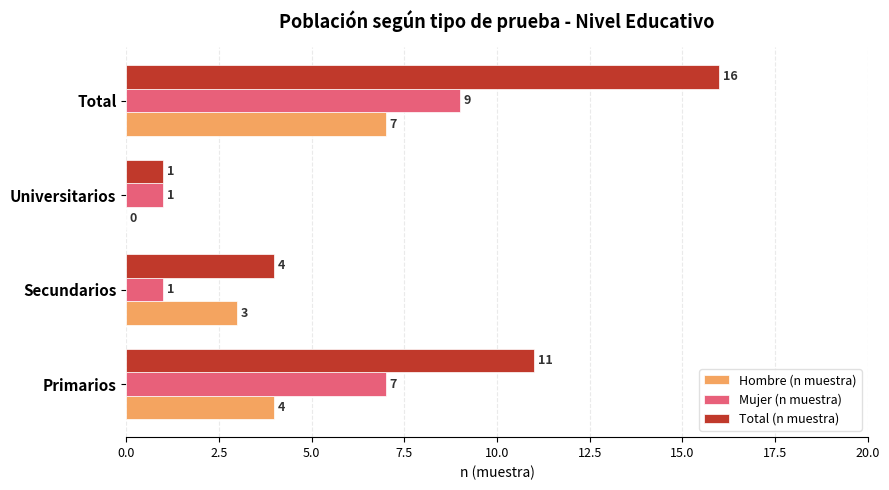

The Hombre (n muestra) series shows 3 at Universitarios. True or false?

False